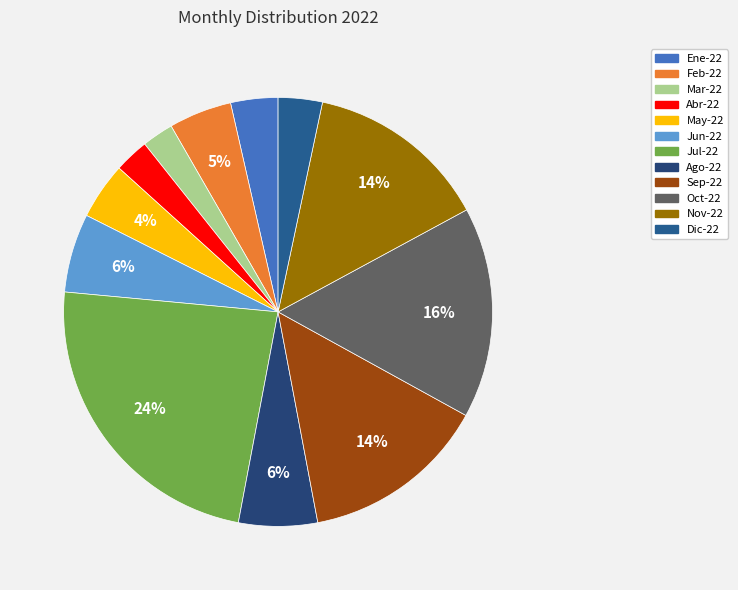

Does any single category account for the majority?

No